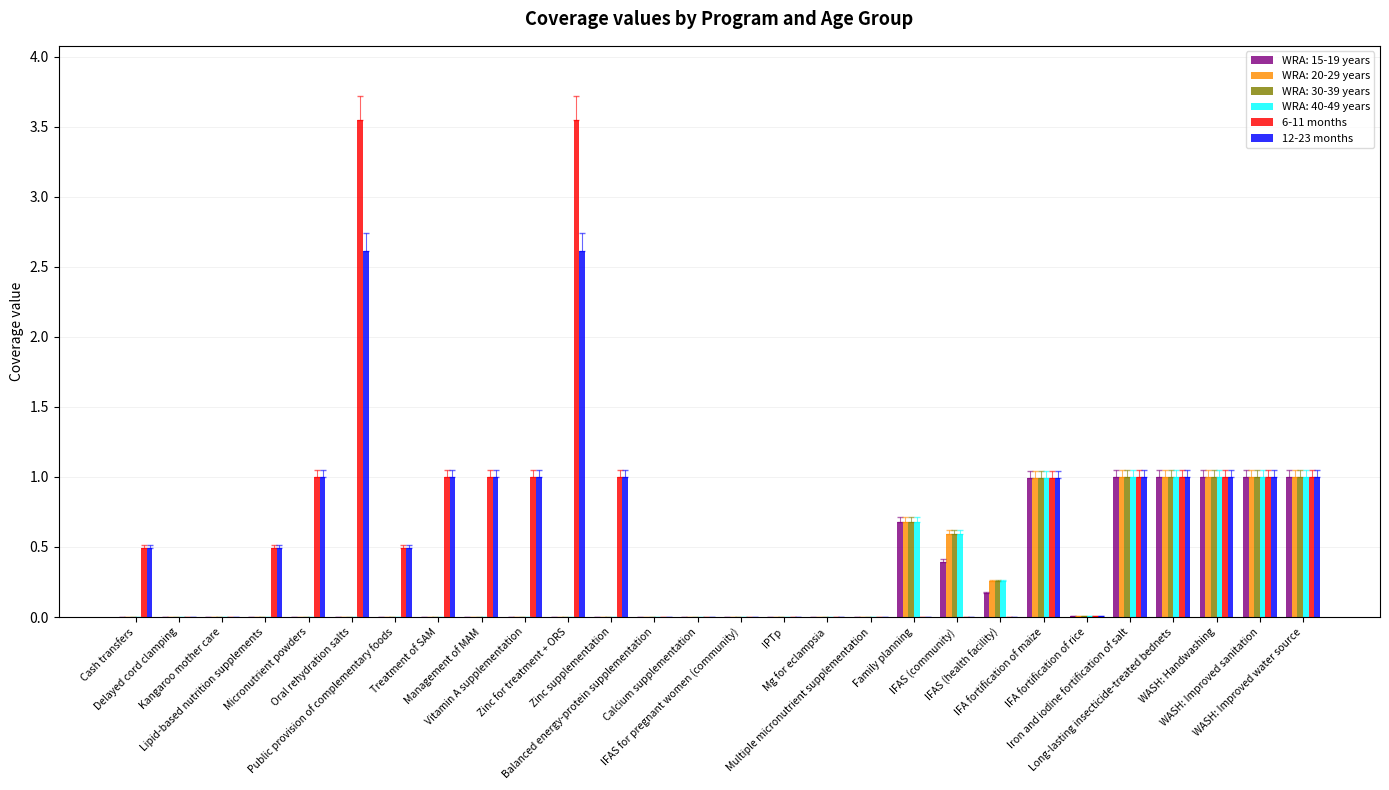

True or false: 6-11 months has a value of 0.7 at Cash transfers.

False